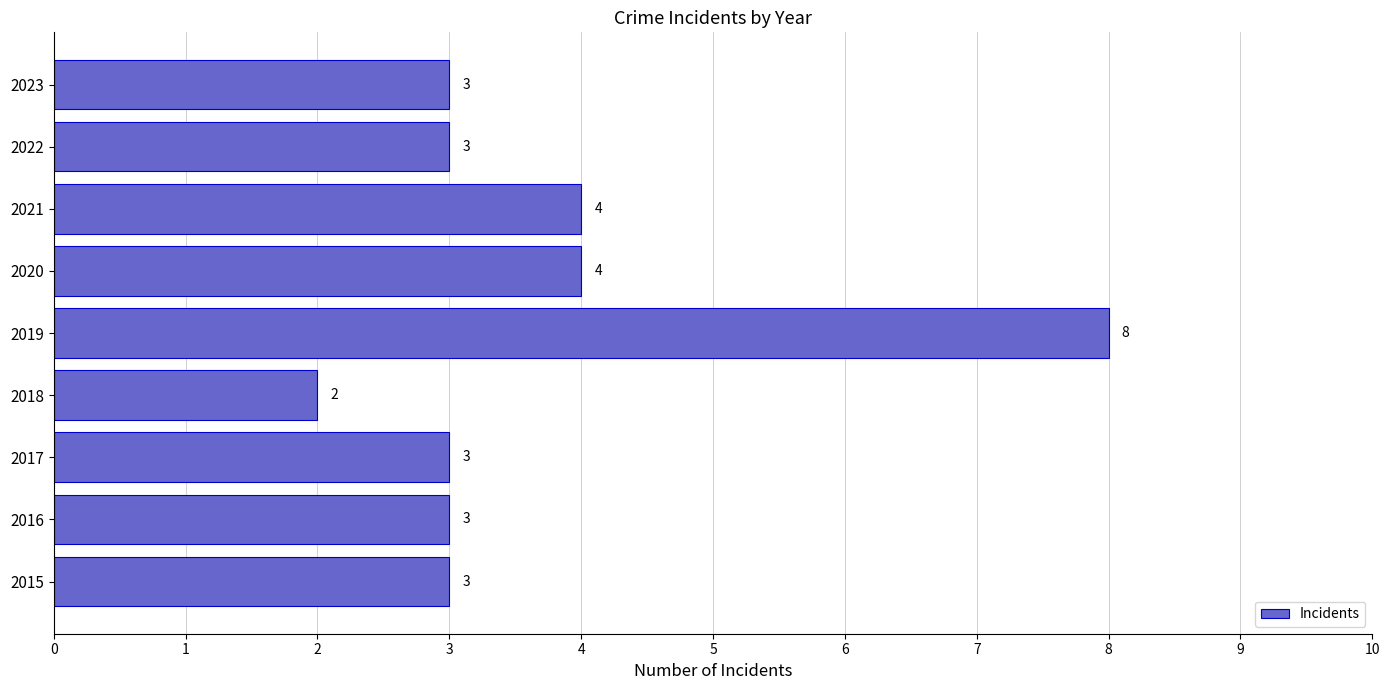

Reading bottom to top, list all the values displayed in this chart.

2015=3	2016=3	2017=3	2018=2	2019=8	2020=4	2021=4	2022=3	2023=3